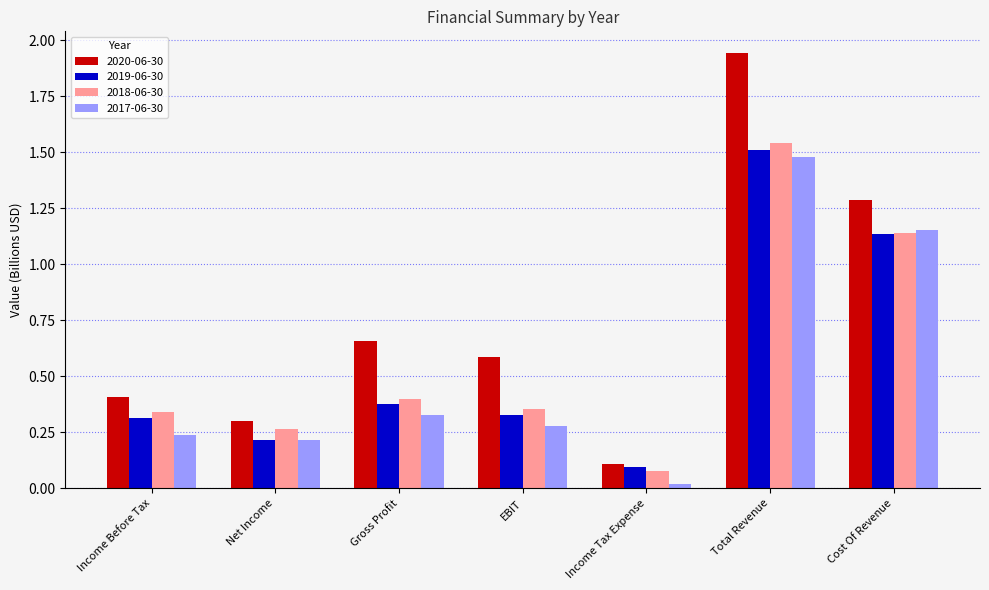

At which label does 2019-06-30 reach its minimum?

Income Tax Expense